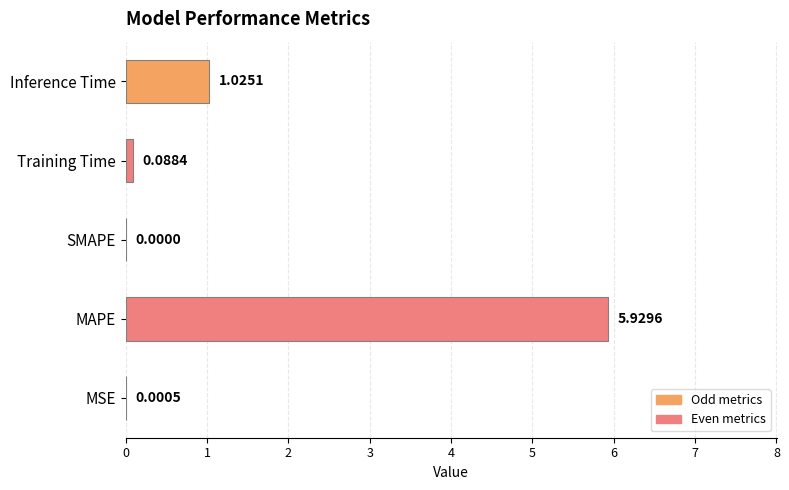

What is the sum of all values?

7.0